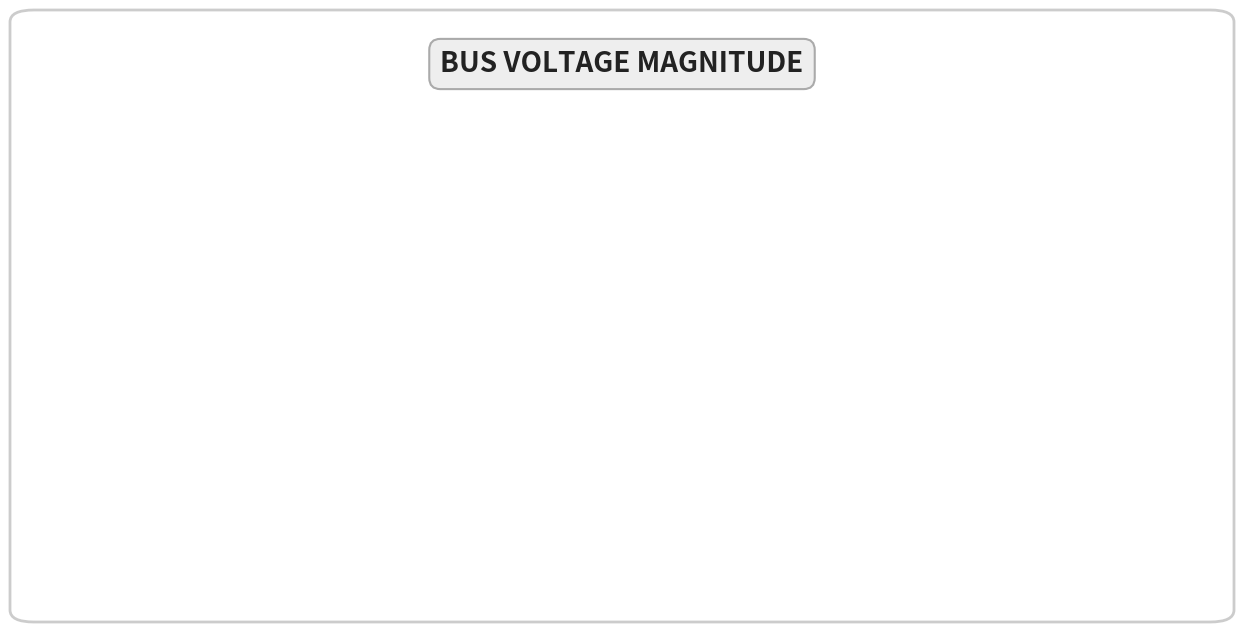

The Bus_4 slice represents 1% of the pie. True or false?

False